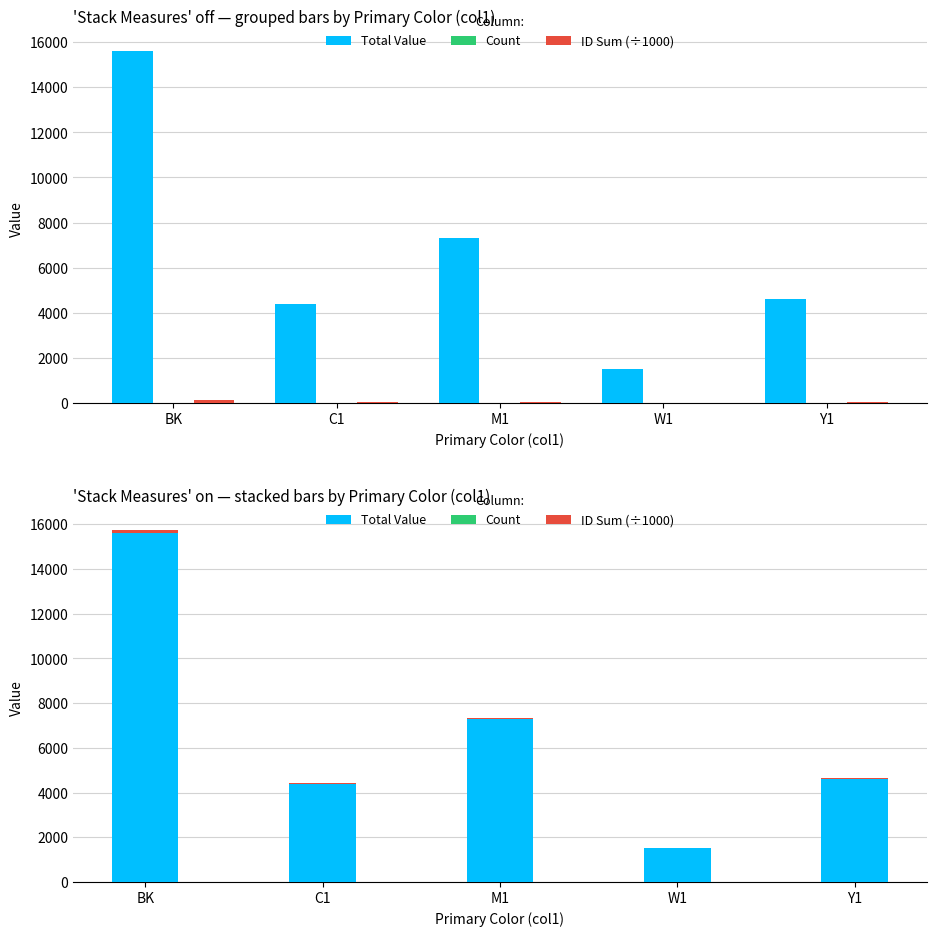

What are all the series names shown in the legend?

Total Value, Count, ID Sum (÷1000)